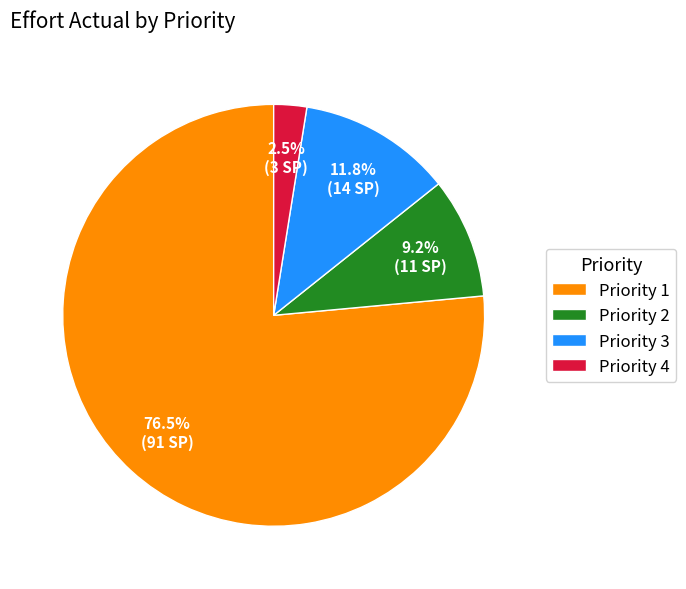

Rank the categories by value from highest to lowest.

Priority 1, Priority 3, Priority 2, Priority 4